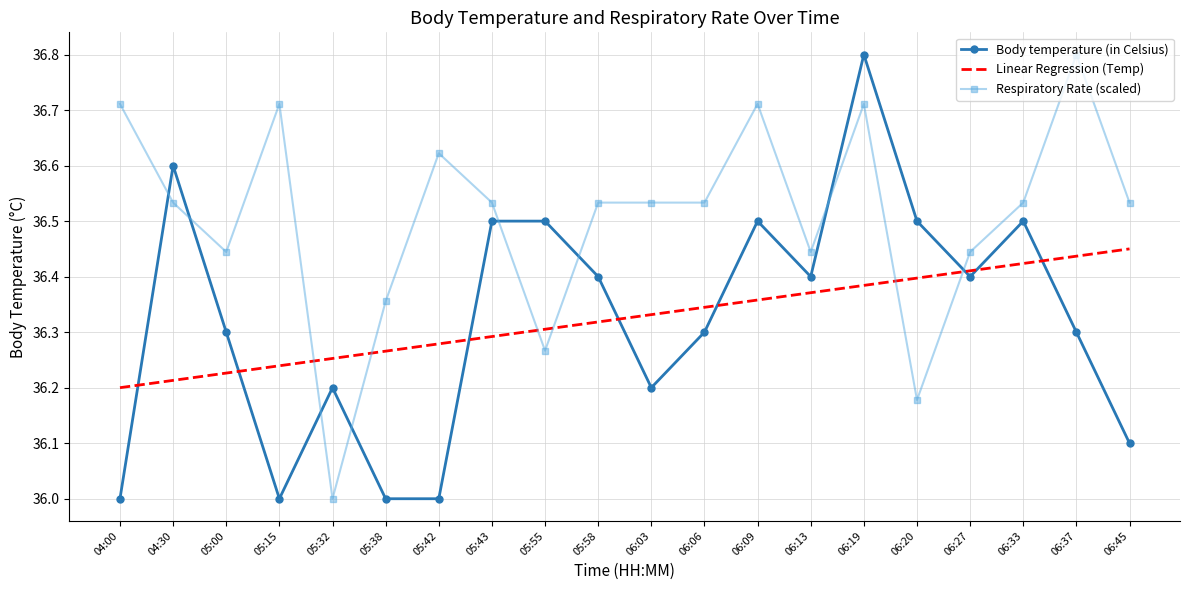

Which series ends up on top after the final intersection of Body temperature (in Celsius) and Respiratory Rate (scaled)?

Respiratory Rate (scaled)